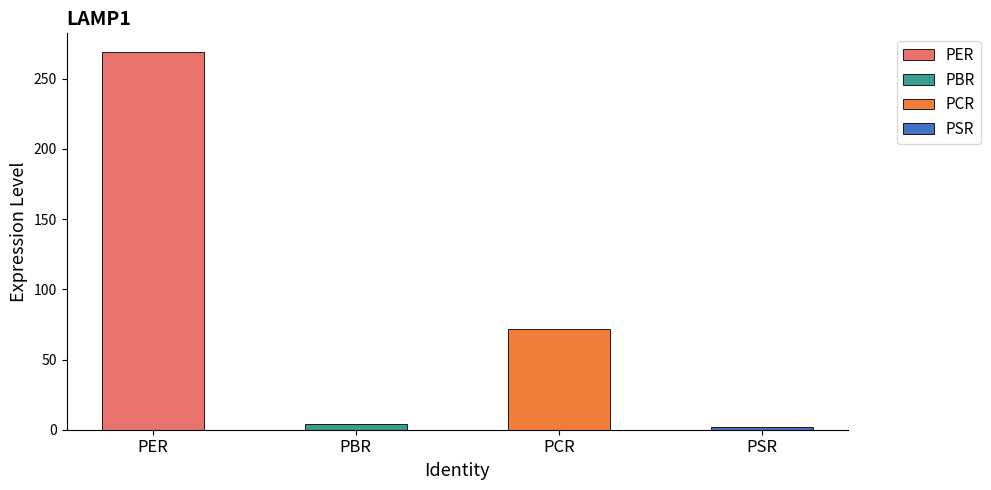

What is the value of the 3rd bar from the left?

71.7